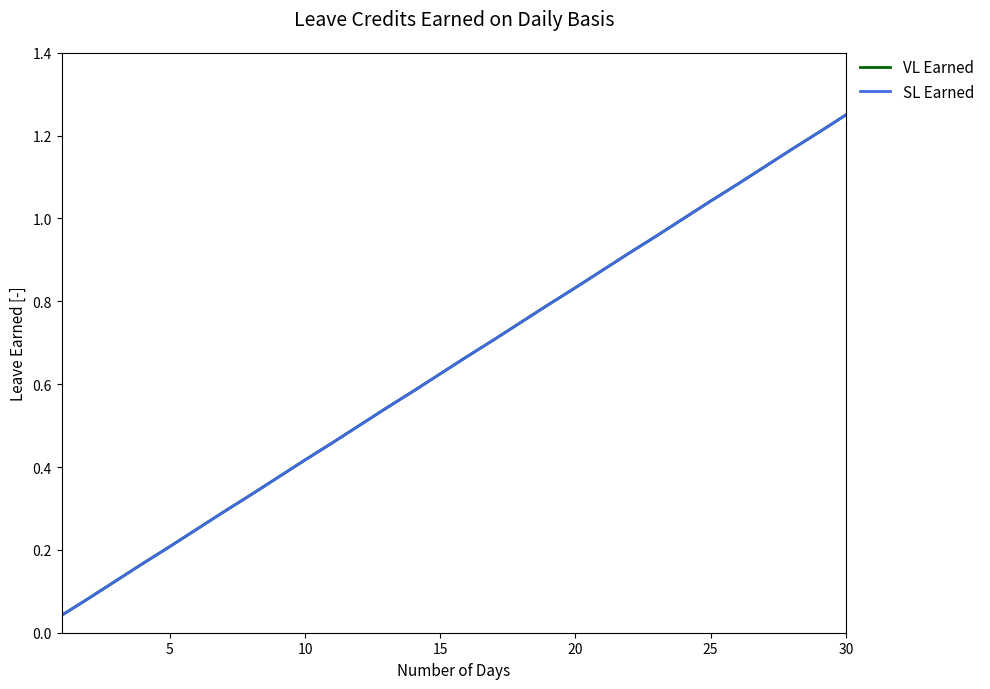

Does the chart display data point markers on the line(s)?

No